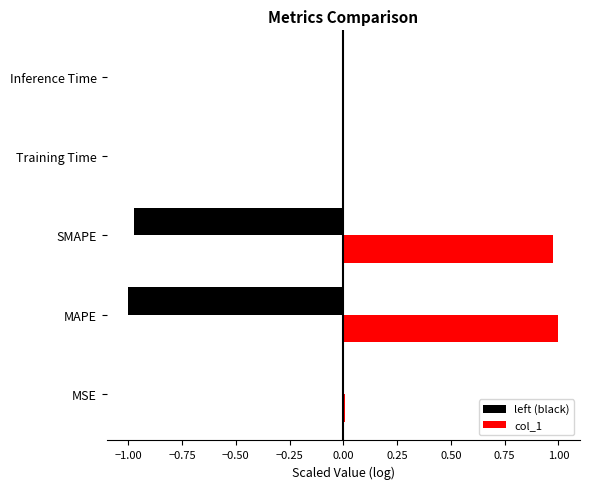

How many data points does each series have?

5